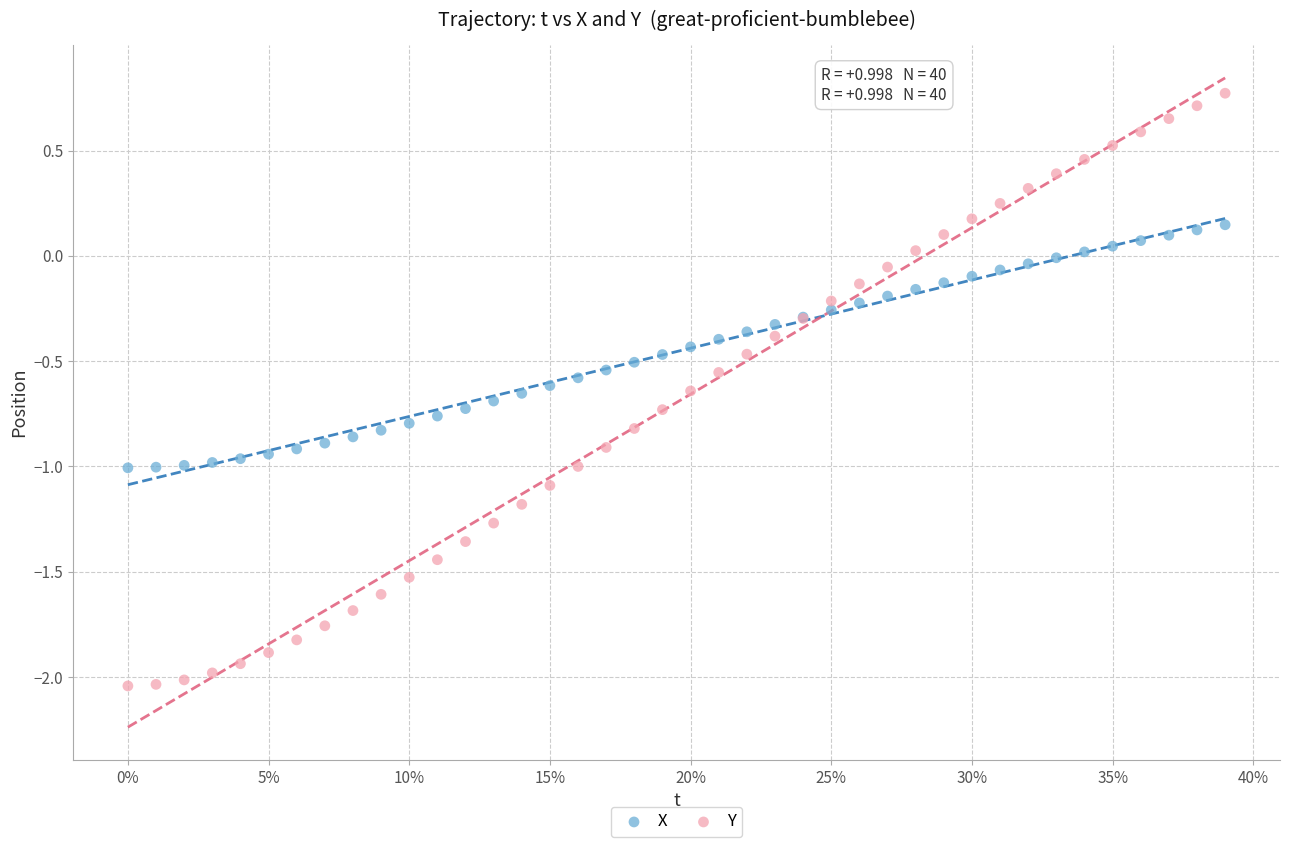

Which series reaches the maximum Y coordinate?

Y